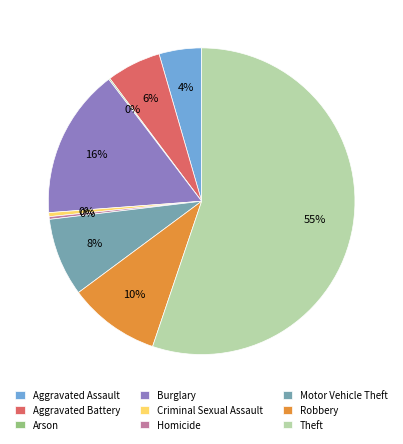

Which category accounts for the majority?

Theft